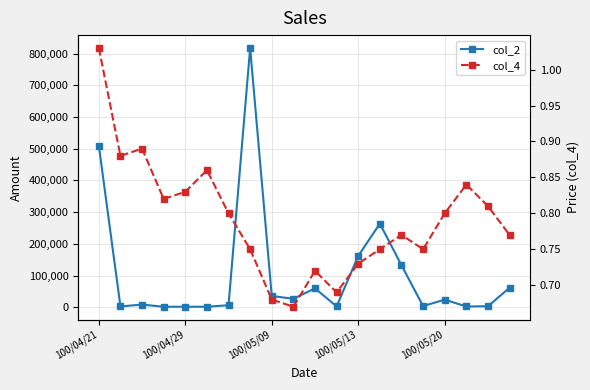

Which series has the largest total across all categories?

col_2